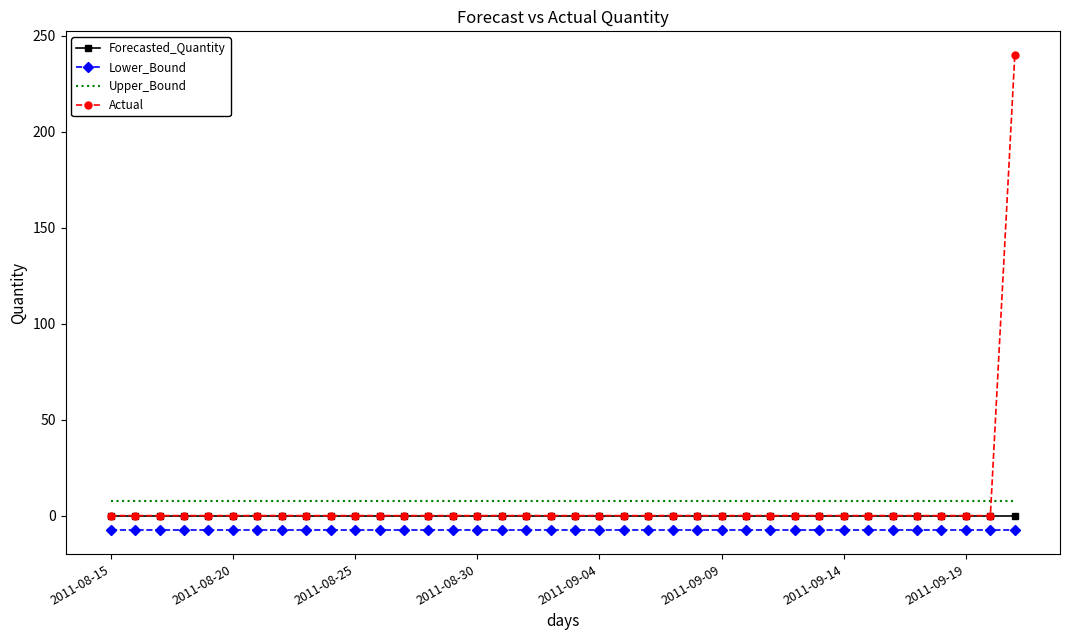

What is the greatest value displayed?

240.0